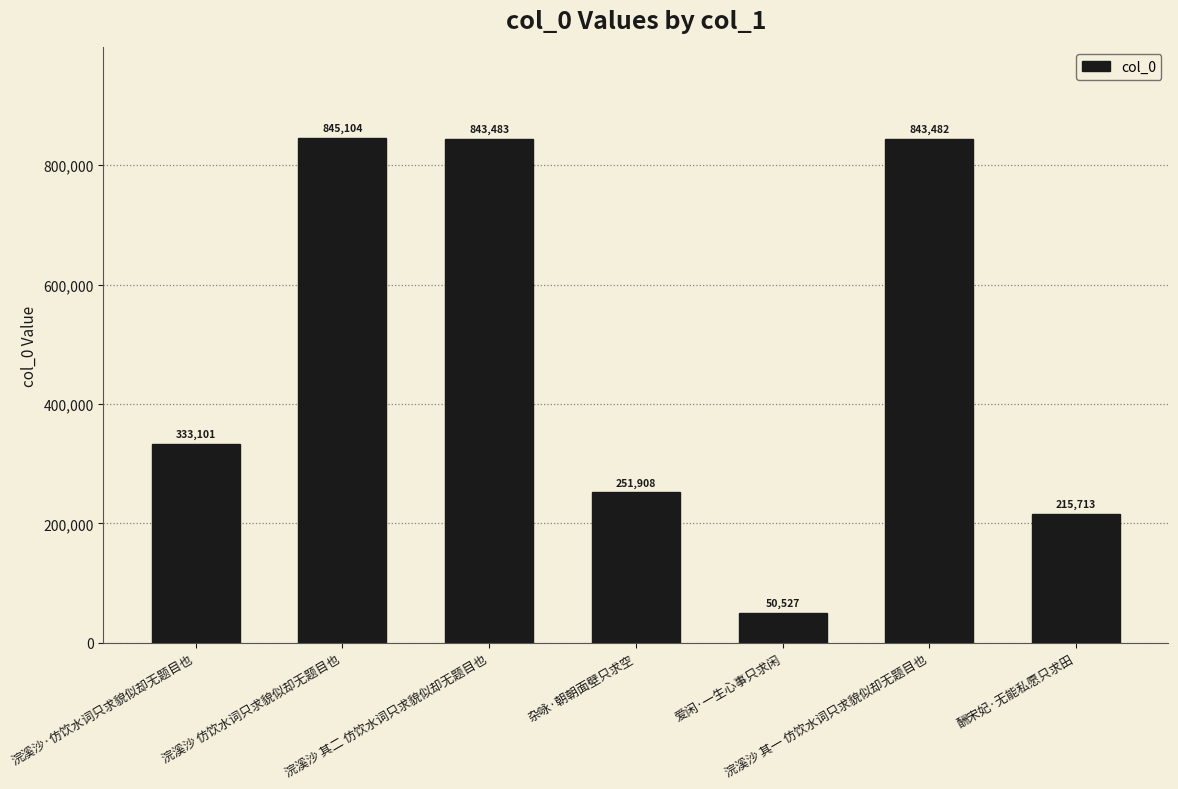

What is the maximum value shown in the chart?

845104